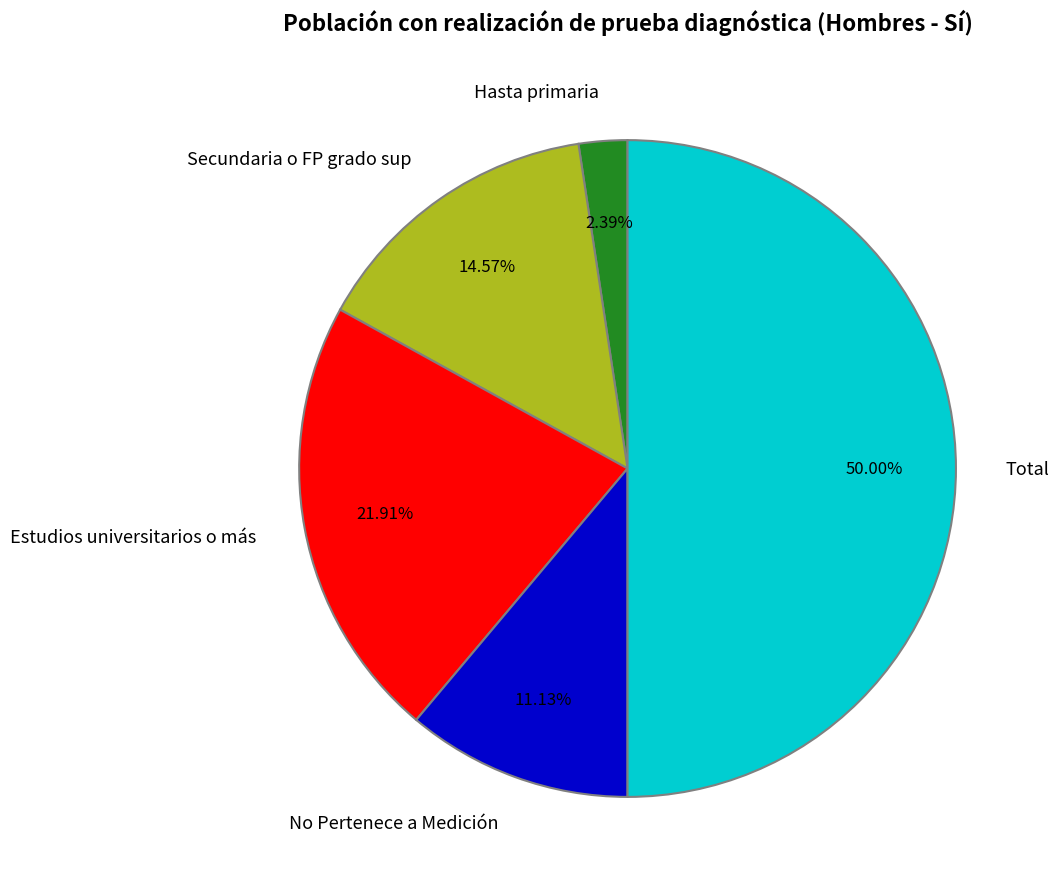

How many segments does this pie chart have?

5